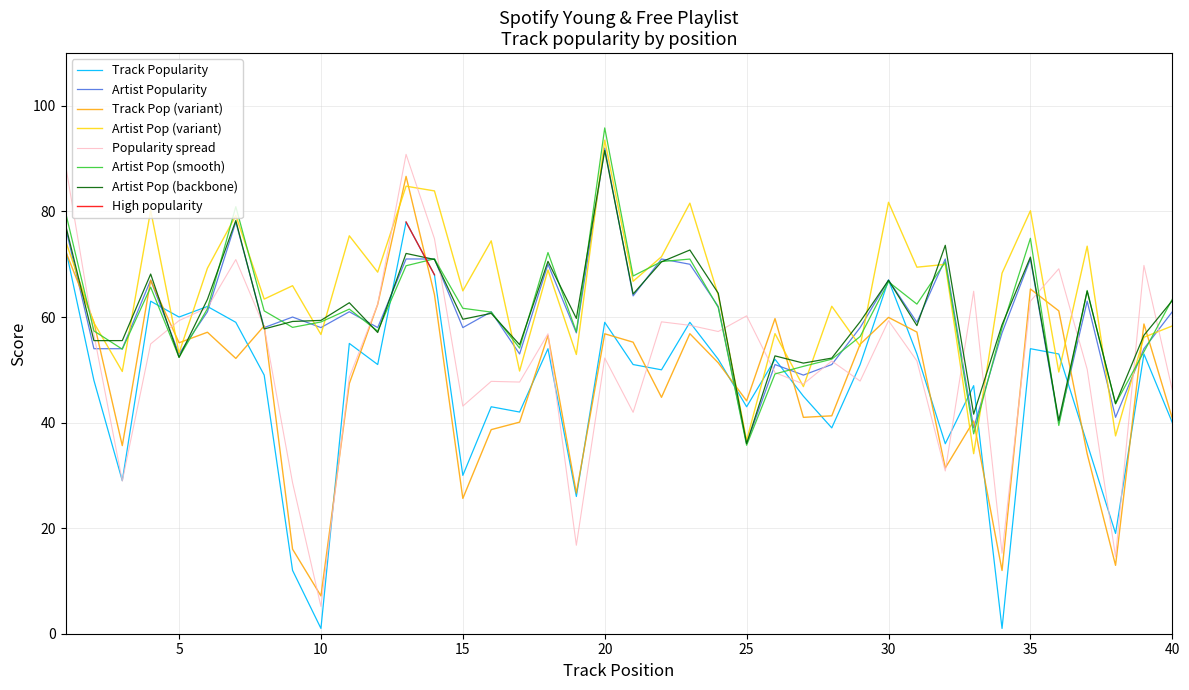

Which category has the highest value in the Artist Pop (smooth) series?

20